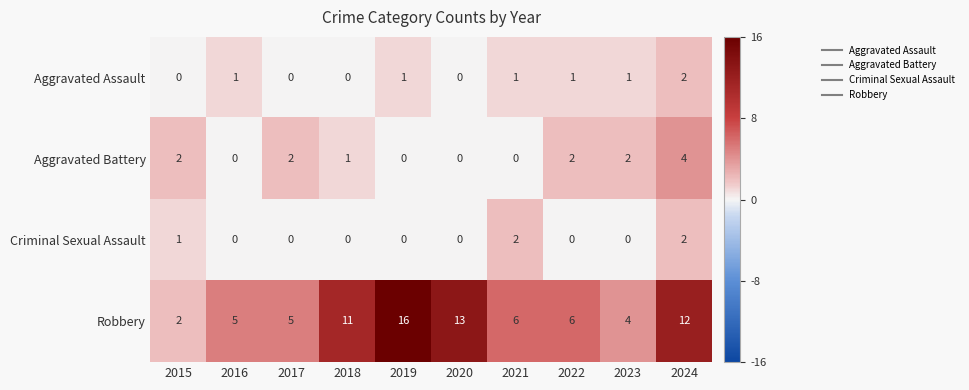

What is the difference between the maximum and second lowest values in the Aggravated Battery series?

4